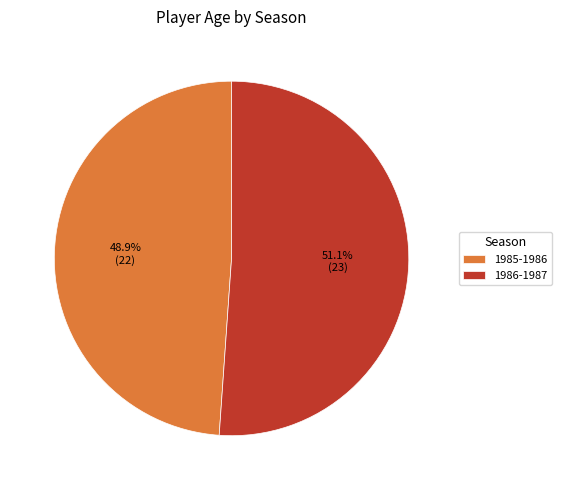

To the nearest percent, what portion does 1985-1986 represent?

49%